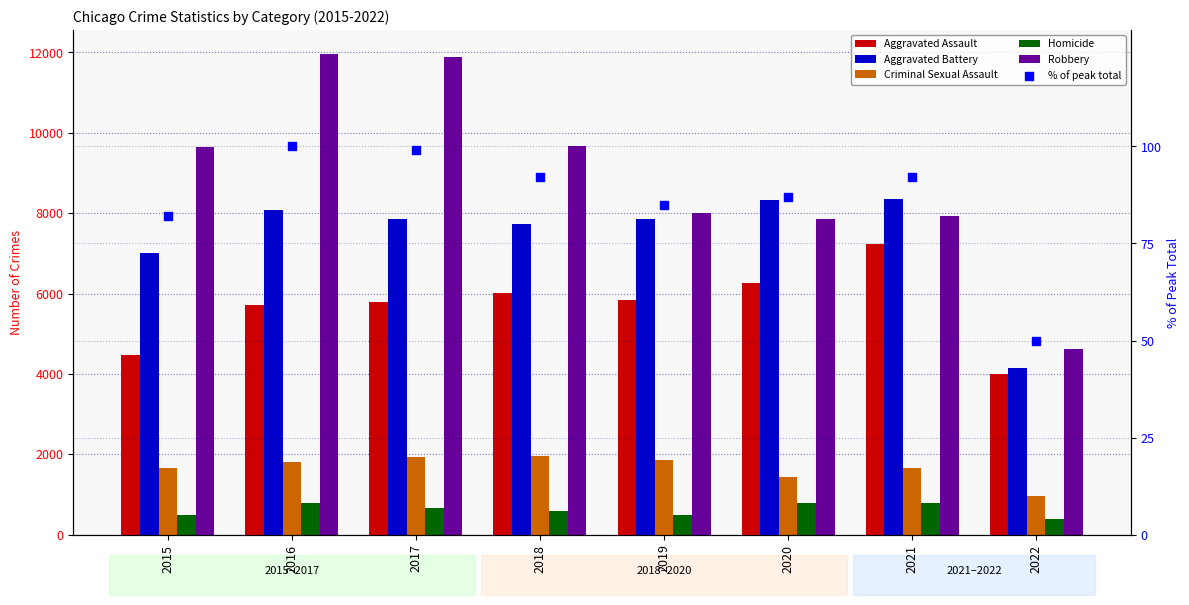

Which series has the largest total across all categories?

Robbery